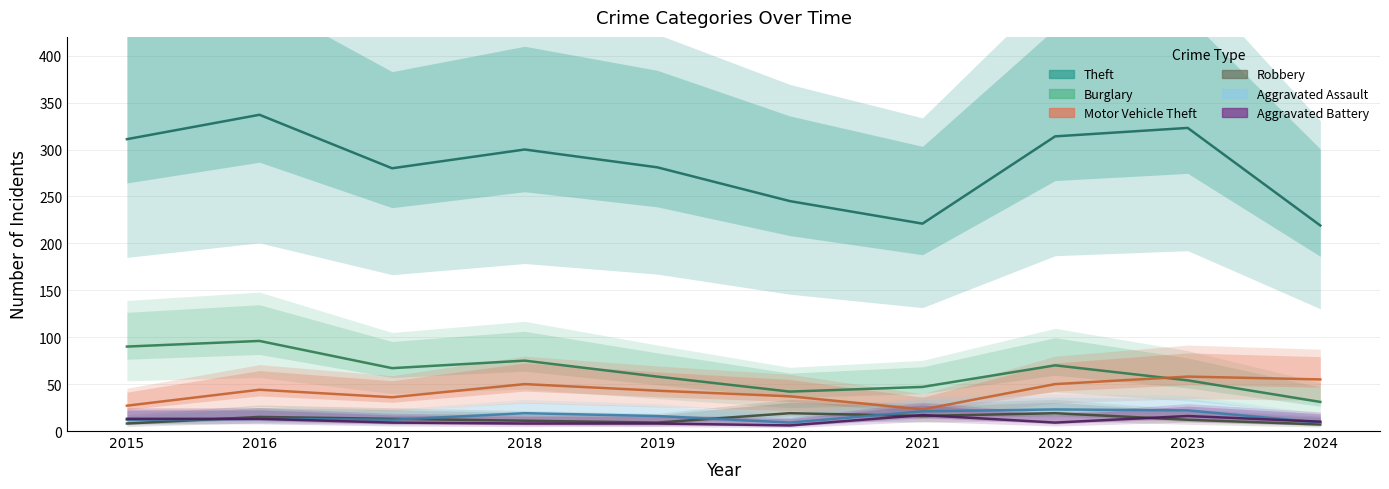

At which label does Aggravated Battery reach its minimum?

2020